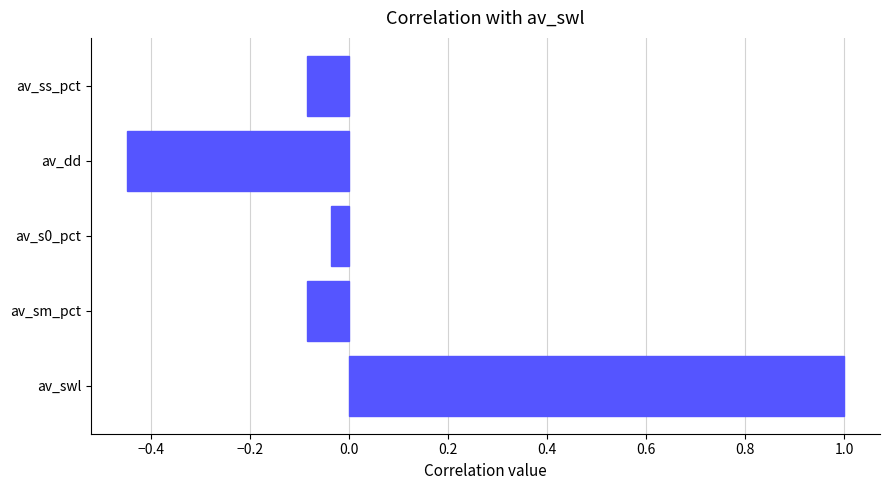

What is the average value?

0.1